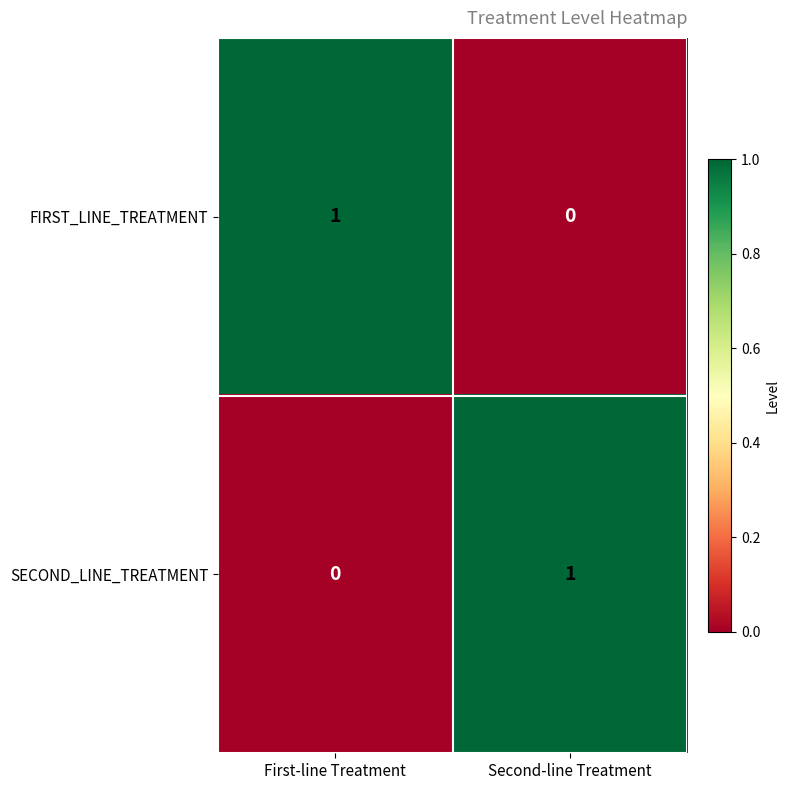

The value of SECOND_LINE_TREATMENT at First-line Treatment is 0. True or false?

True